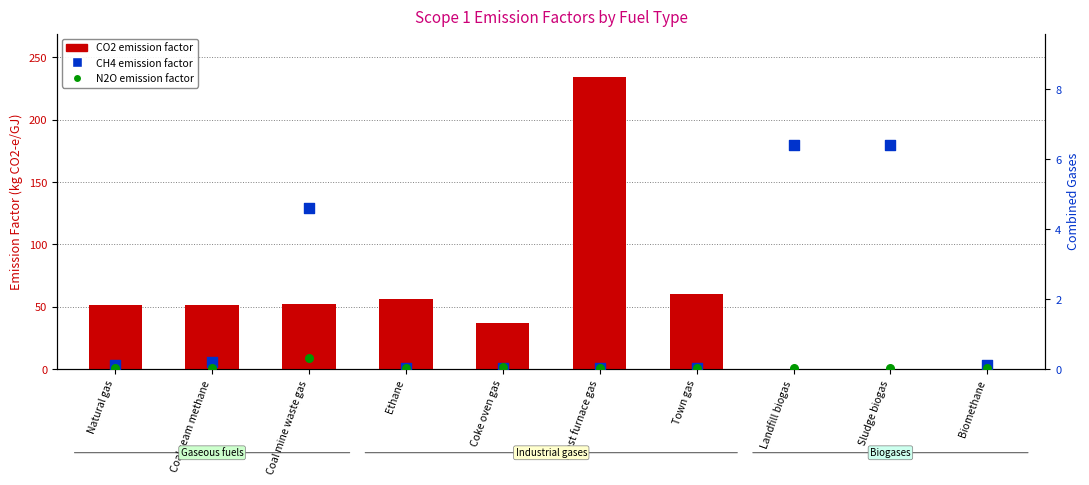

What are all the series names shown in the legend?

CO2, CH4, N2O